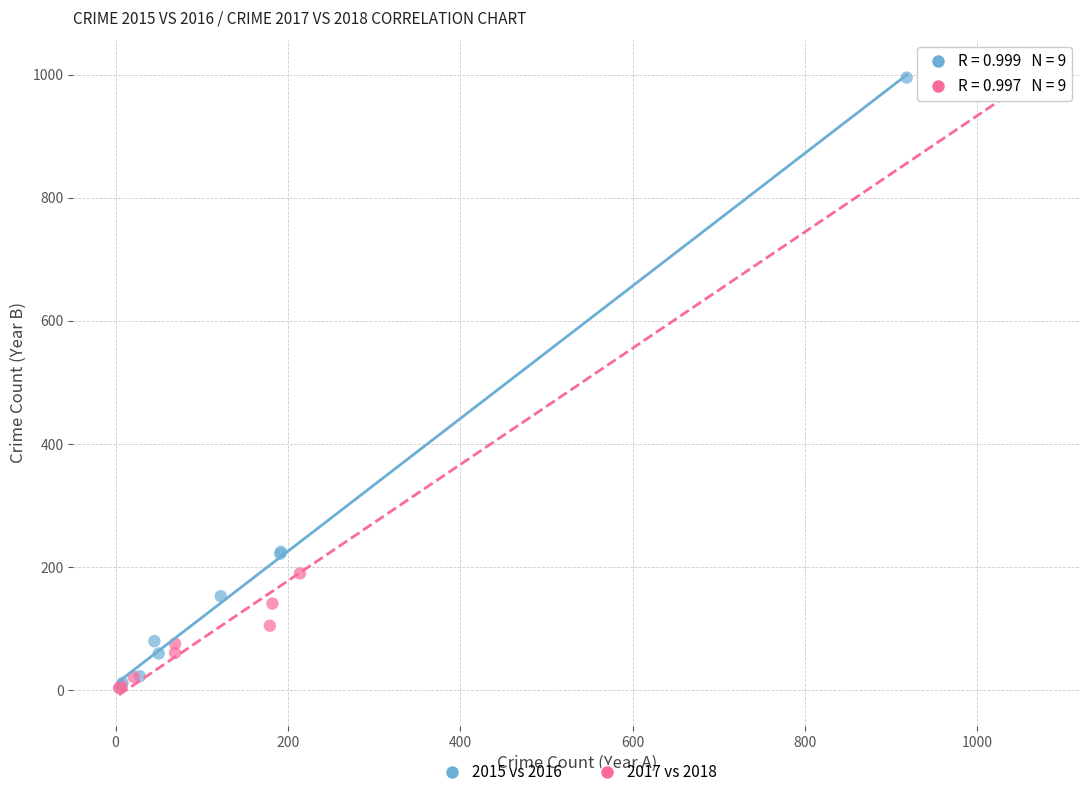

Which series reaches the maximum Y coordinate?

2017 vs 2018